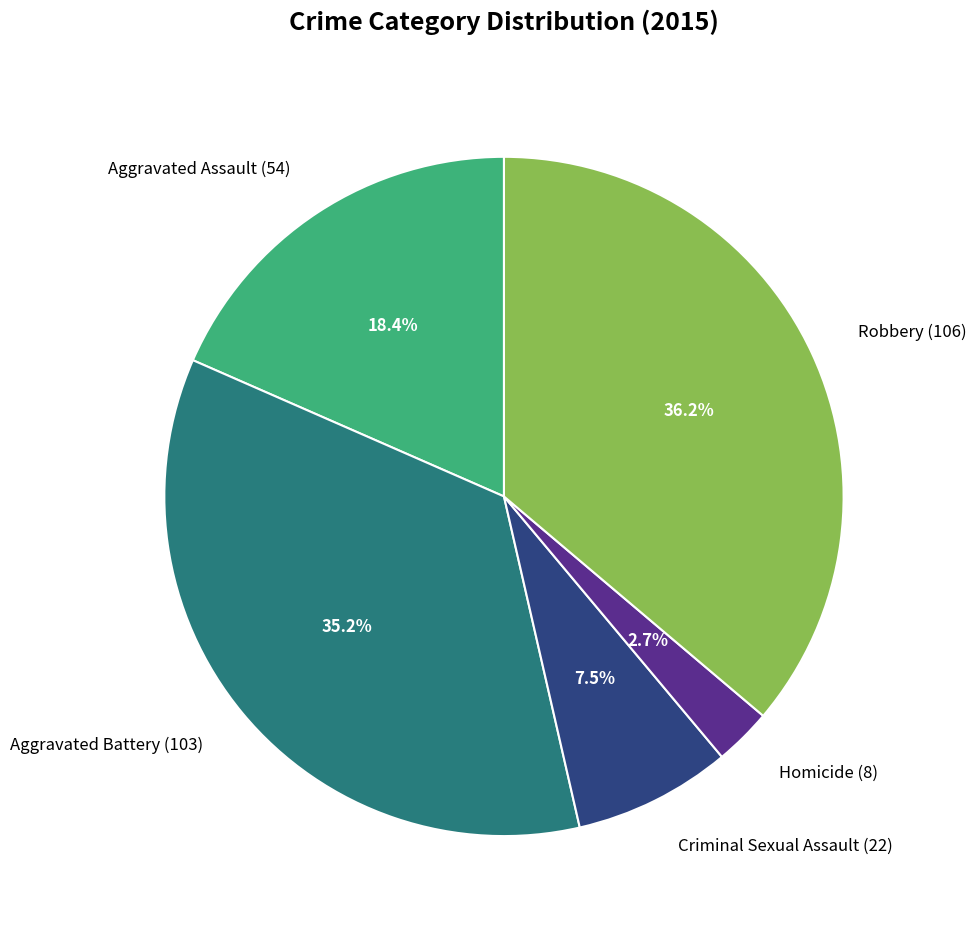

Rank the categories by value from highest to lowest.

Robbery, Aggravated Battery, Aggravated Assault, Criminal Sexual Assault, Homicide